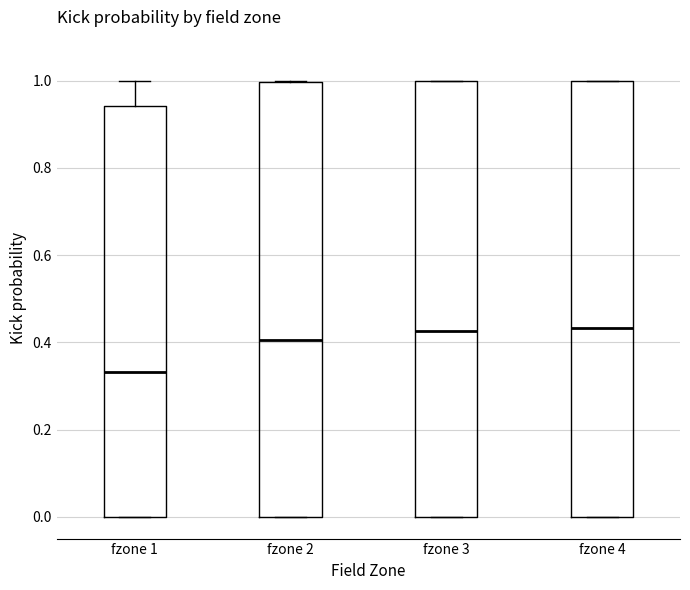

Reading left to right, transcribe this box plot: for each box, give where its median line is, the range the box spans, and where its two whiskers end, as read against the y-axis. The values are not printed on the chart, so give them approximately, as read against the axis.

fzone 1: median 0.34, box 0.00 to 0.94, whiskers 0.00 to 1.00
fzone 2: median 0.40, box 0.00 to 1.00, whiskers 0.00 to 1.00
fzone 3: median 0.42, box 0.00 to 1.00, whiskers 0.00 to 1.00
fzone 4: median 0.44, box 0.00 to 1.00, whiskers 0.00 to 1.00